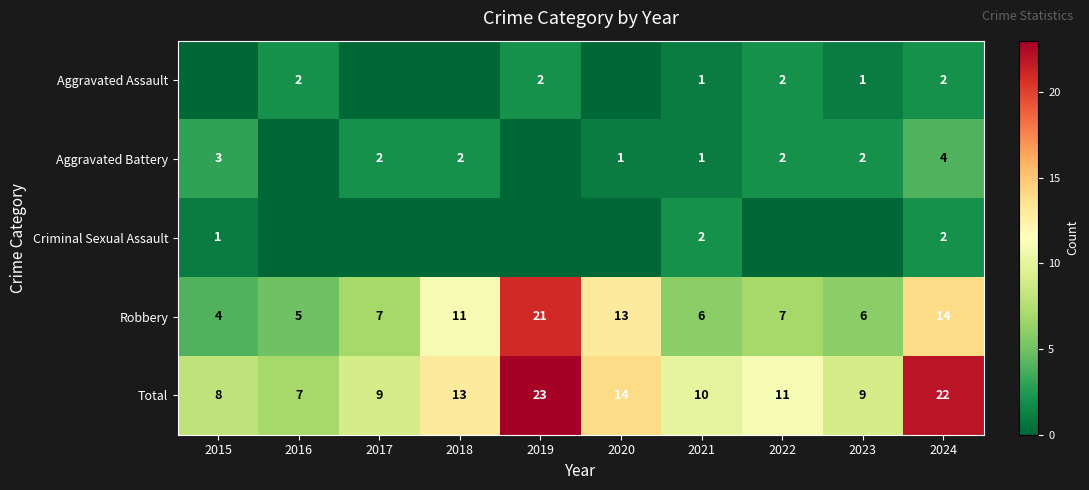

Where is Robbery nearest to the value 12?

2018